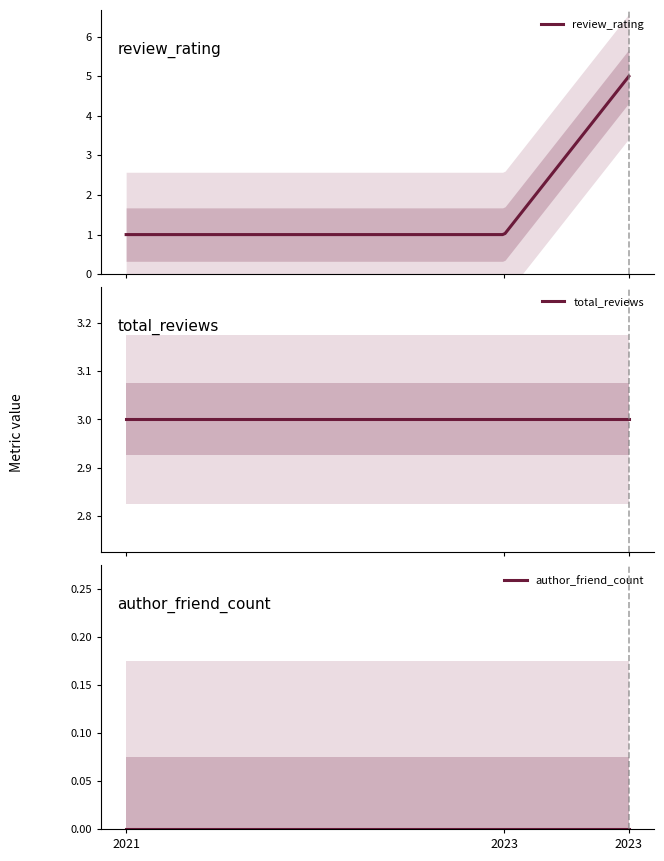

What is the value of the review_rating point at the 2nd from the left?

1